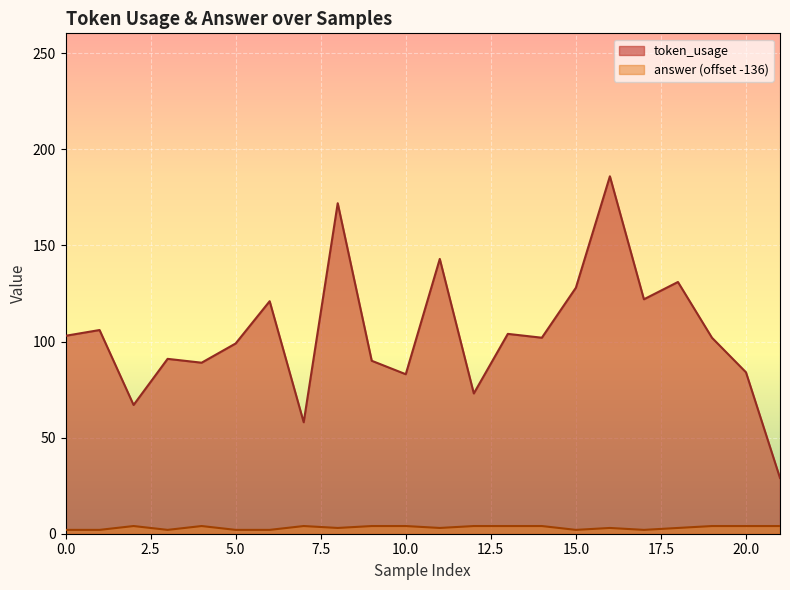

True or false: answer and token_usage intersect in this chart.

False